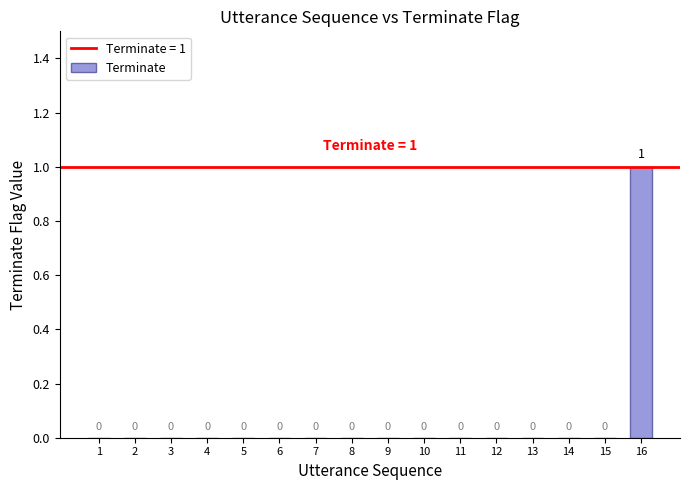

Is it true that the value at 11 is 0?

True